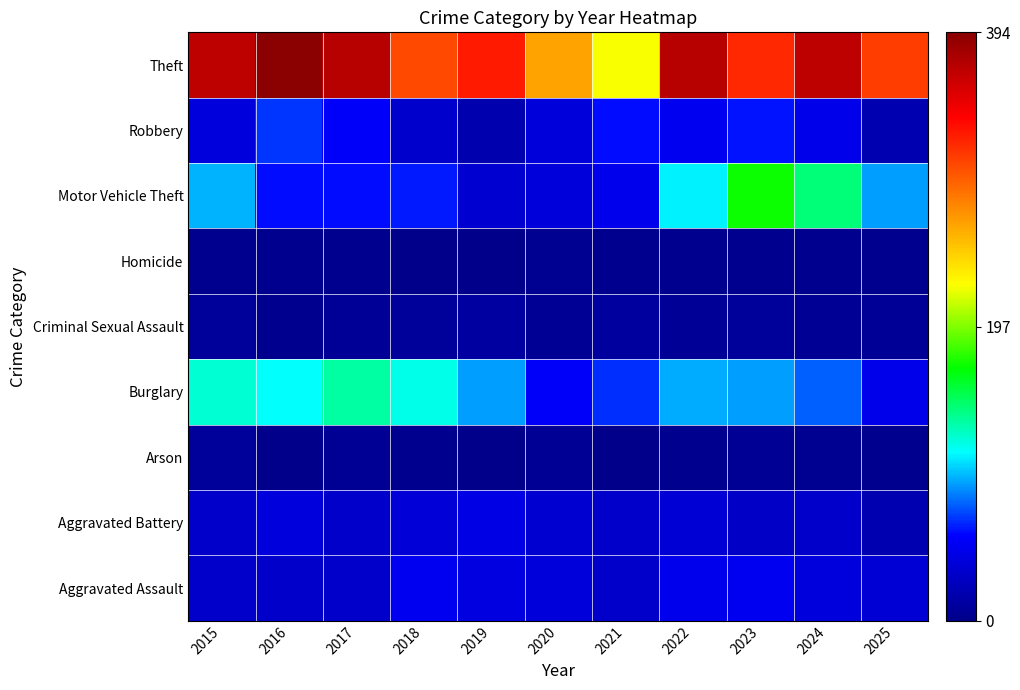

List the series in order of their peak value, highest first.

Theft, Motor Vehicle Theft, Burglary, Robbery, Aggravated Assault, Aggravated Battery, Criminal Sexual Assault, Arson, Homicide